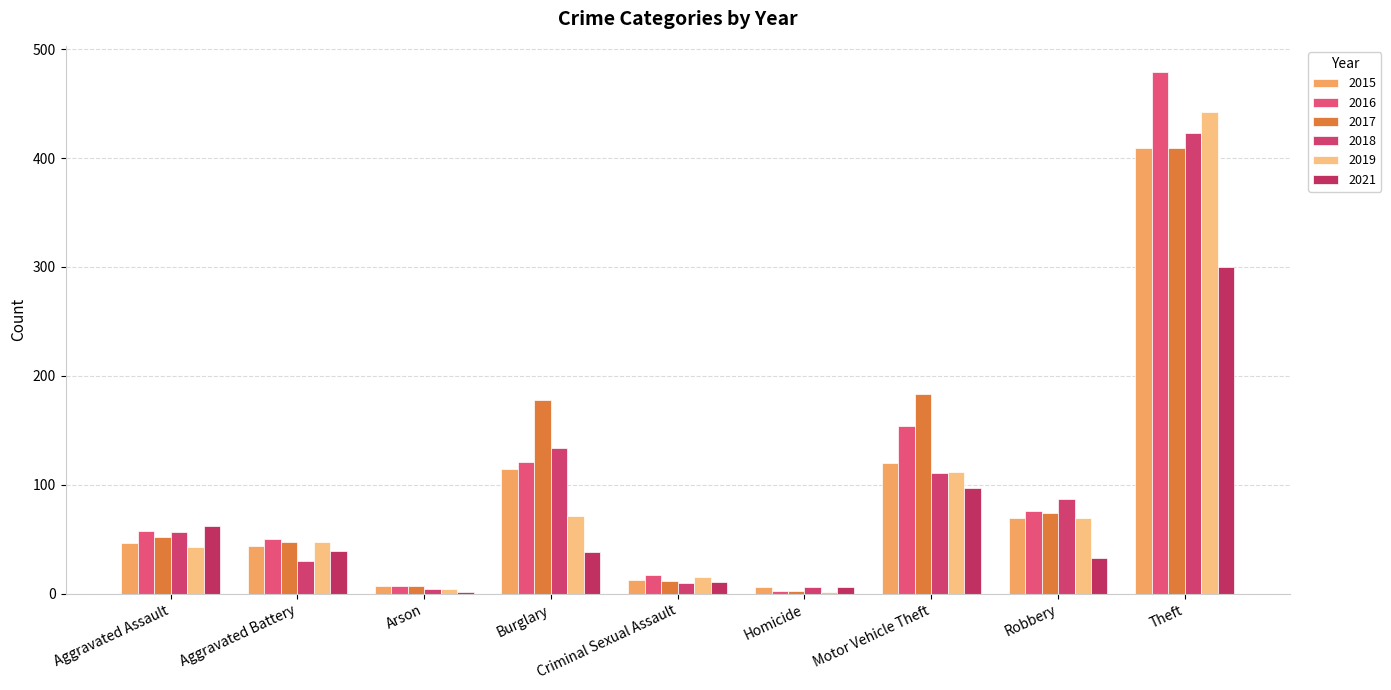

The value of 2017 at Aggravated Battery is 48. True or false?

True